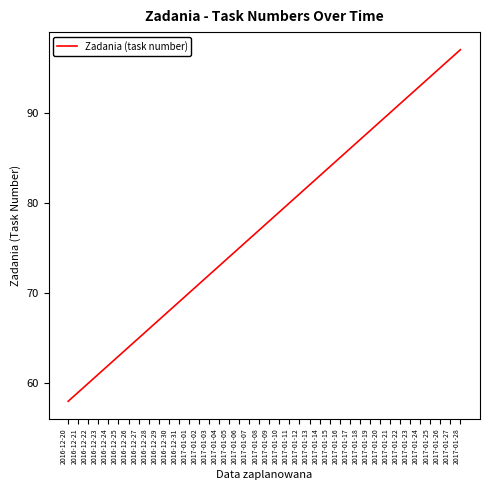

Read the value at 2017-01-04, to the nearest 10.

70